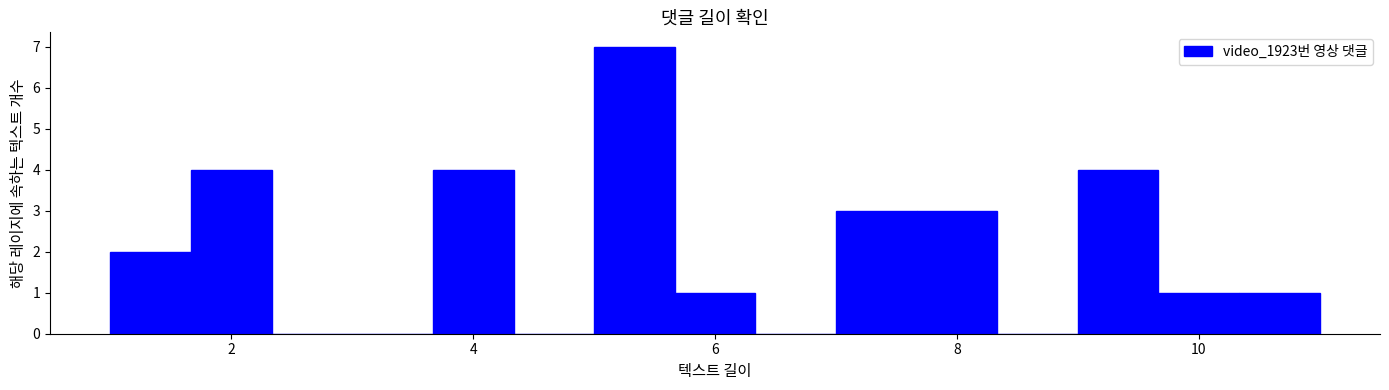

Around what value on the x-axis is the tallest bar? Give the approximate position of its centre, as read against the axis.

5.4